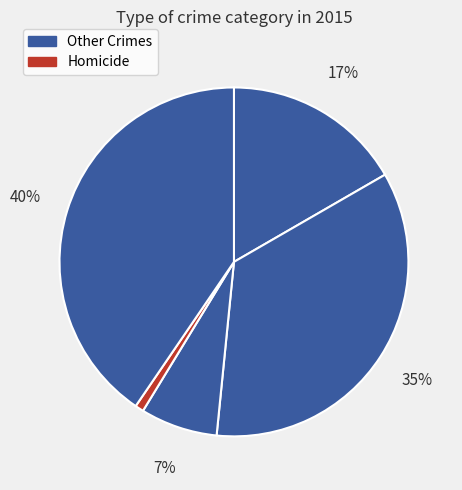

How many segments does this pie chart have?

5